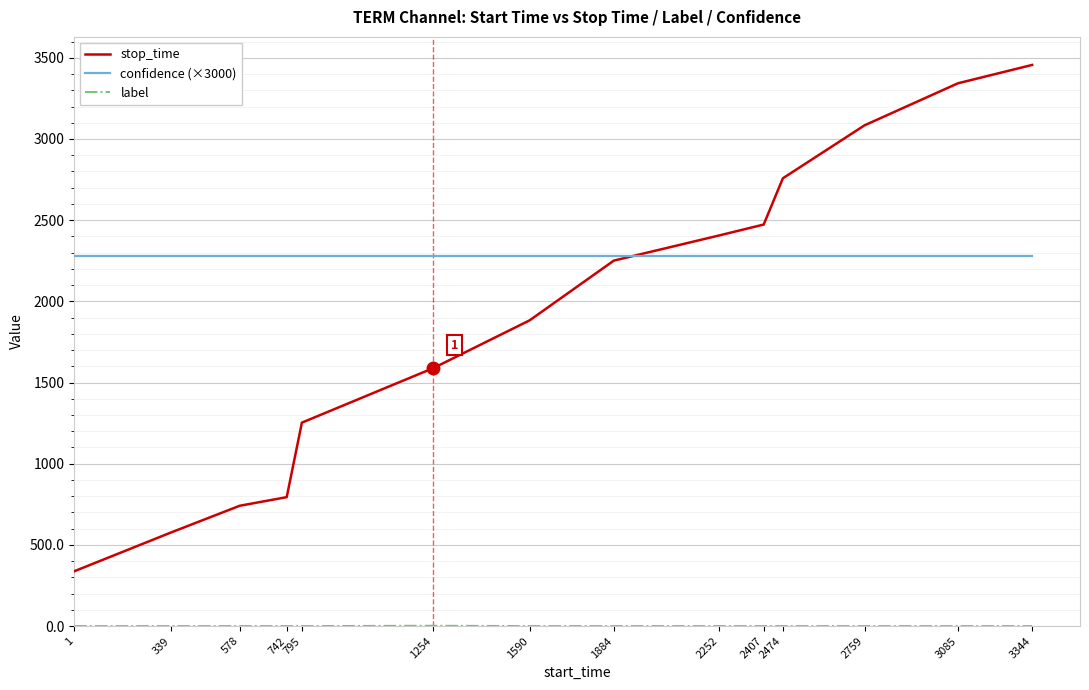

What is the lowest value of the stop_time series?

338.0